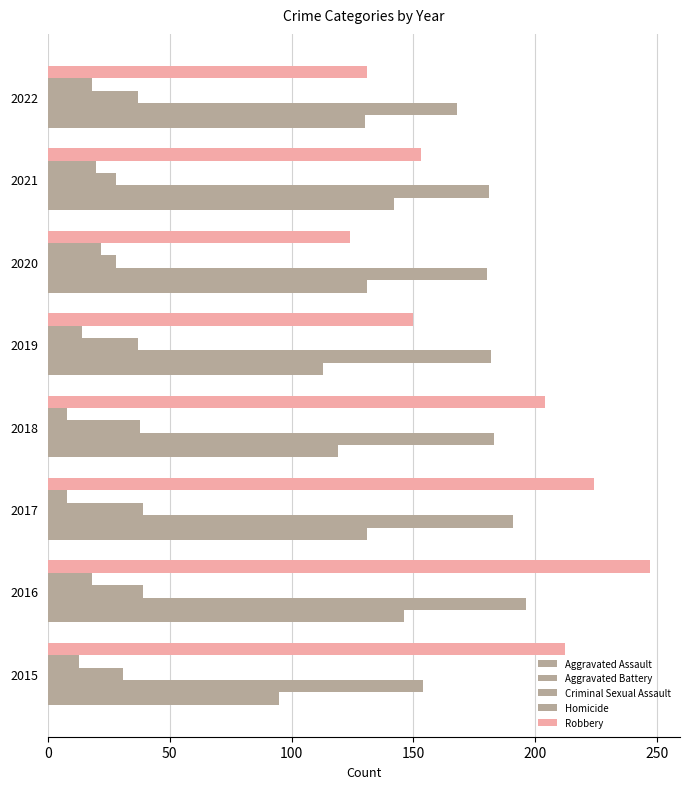

What is the value of the Homicide bar at the 5th from the left?

14